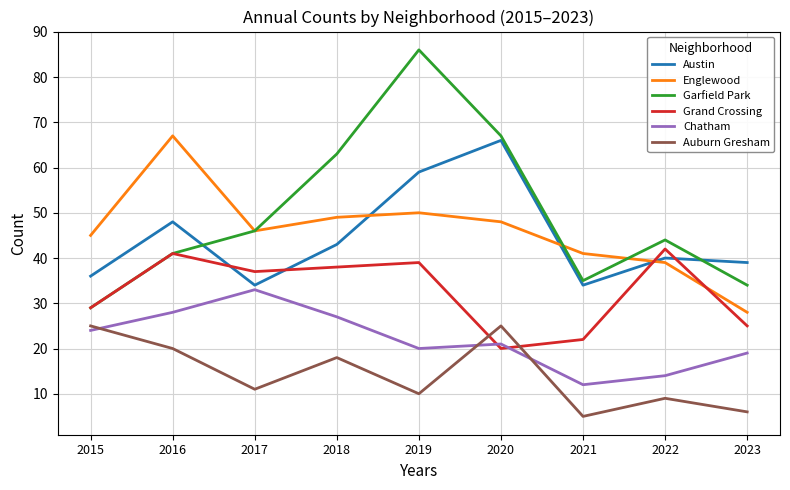

At which label is Chatham closest to 22?

2020